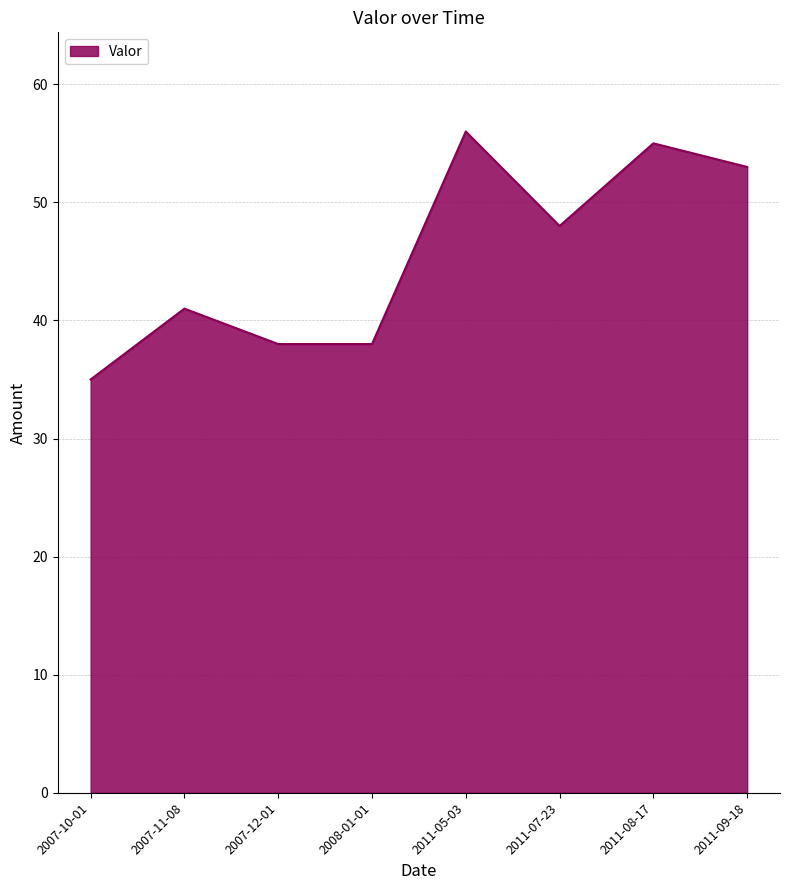

True or false: there are more than 0 points higher than both neighbors.

True